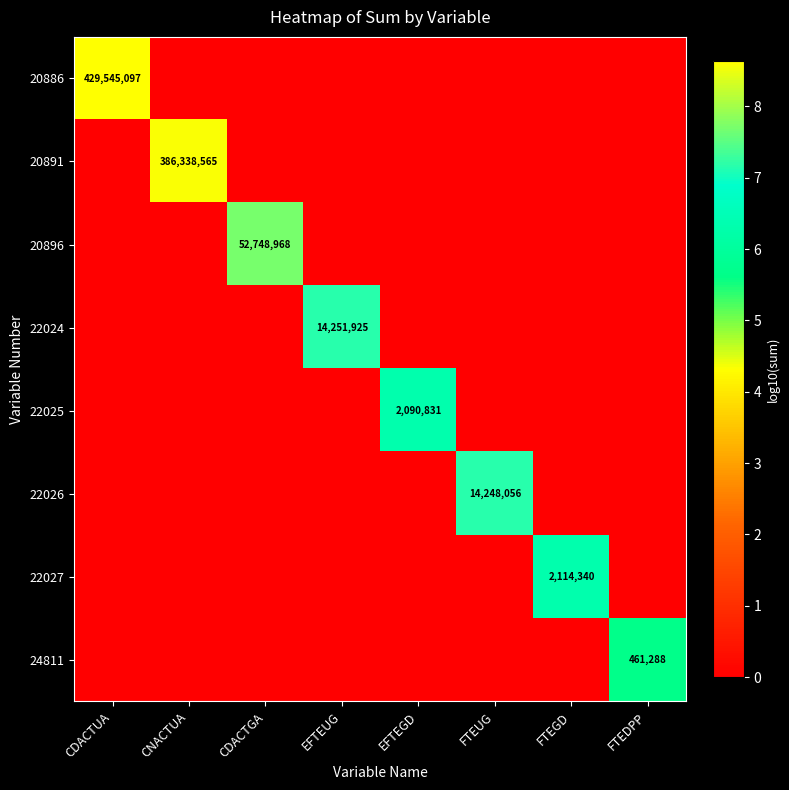

Is it true that 24811 equals 166166 at FTEDPP?

False